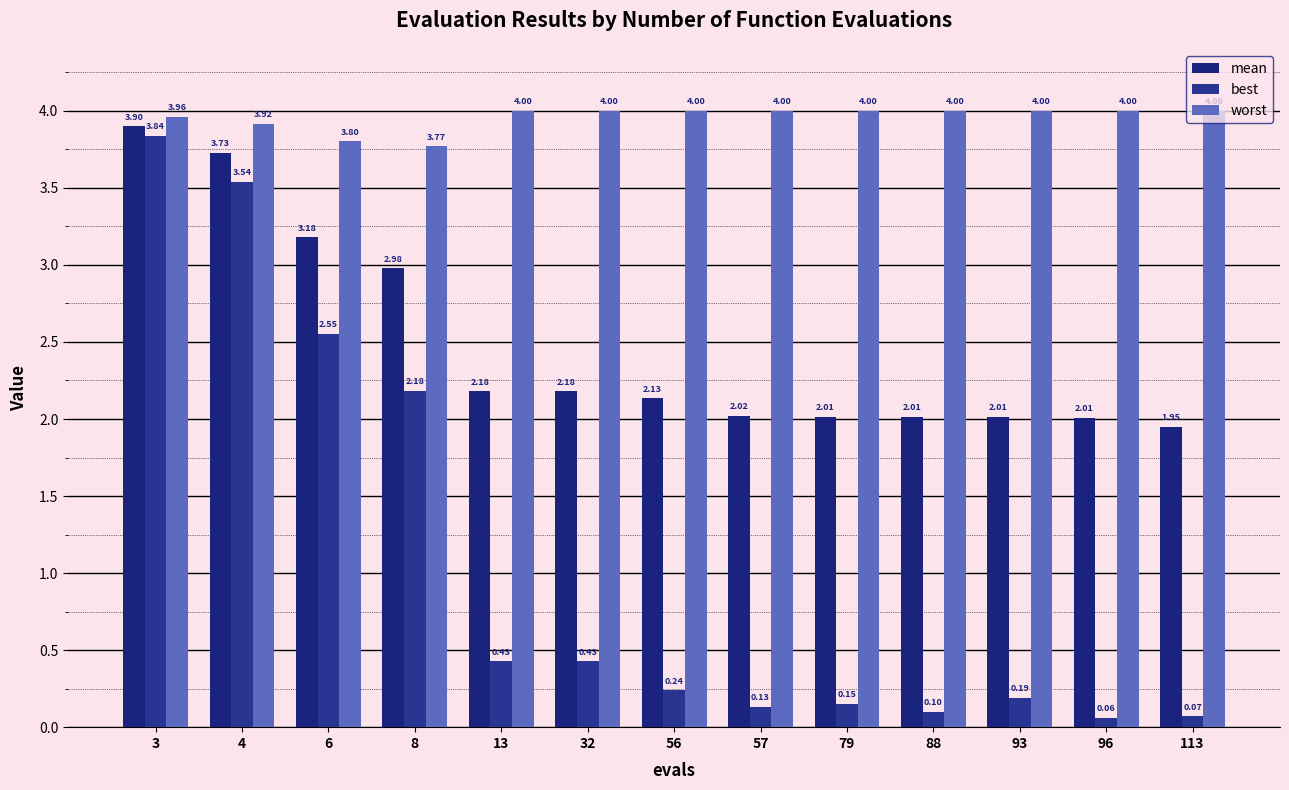

What is the total value across all series at 3?

11.7